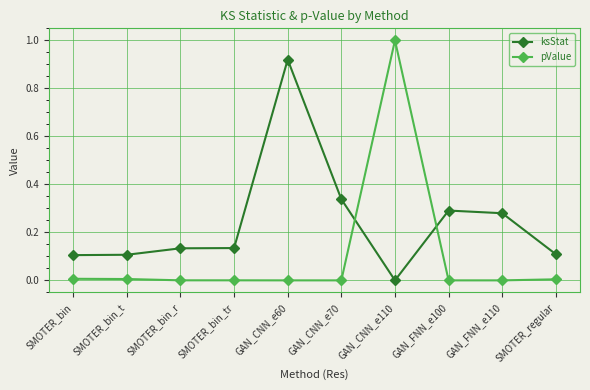

Which series has the largest range (max minus min)?

pValue